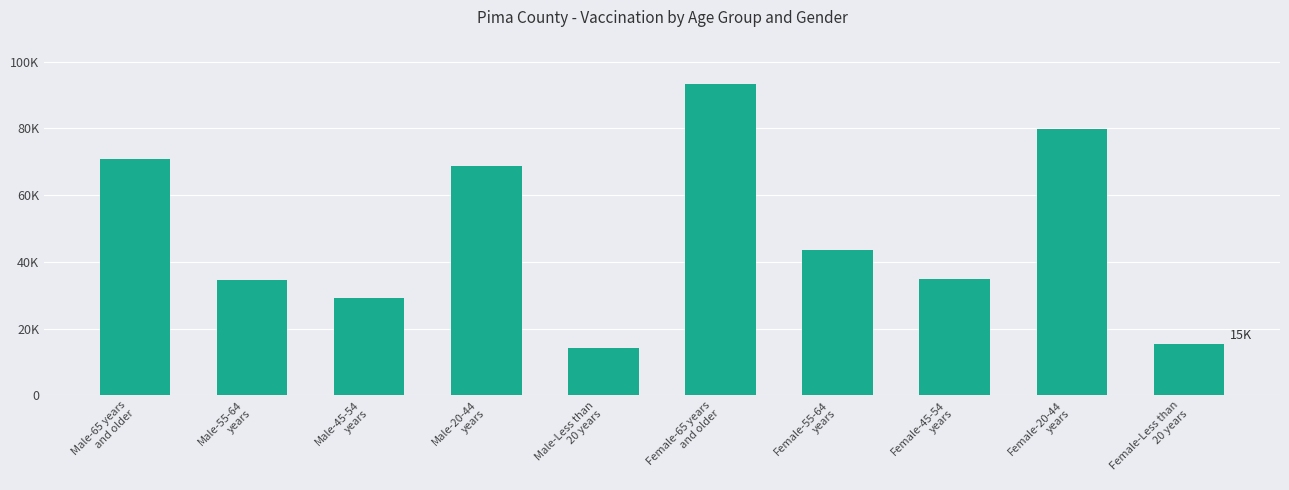

Is it true that the value at Female-55-64
years is 43423?

True